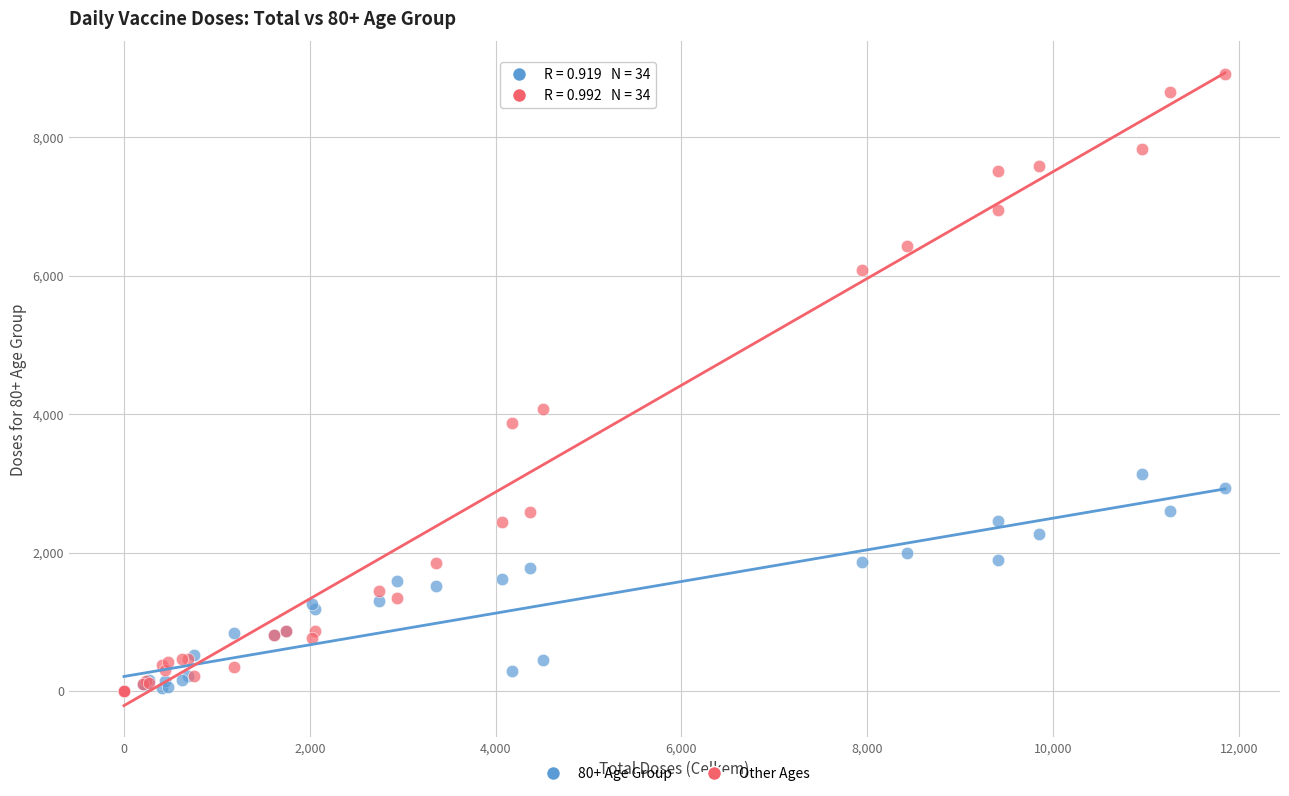

Across all series, what Y value is closest to 4458?

4073